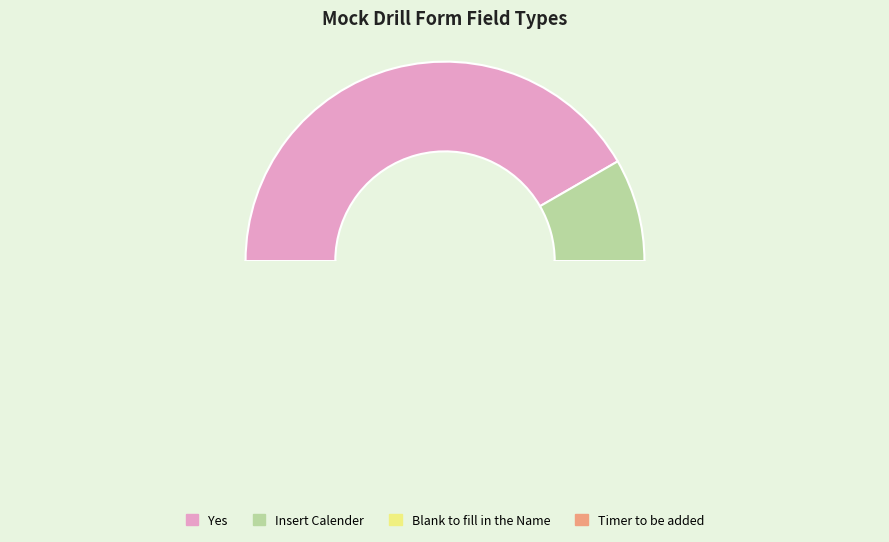

How many segments does this pie chart have?

4